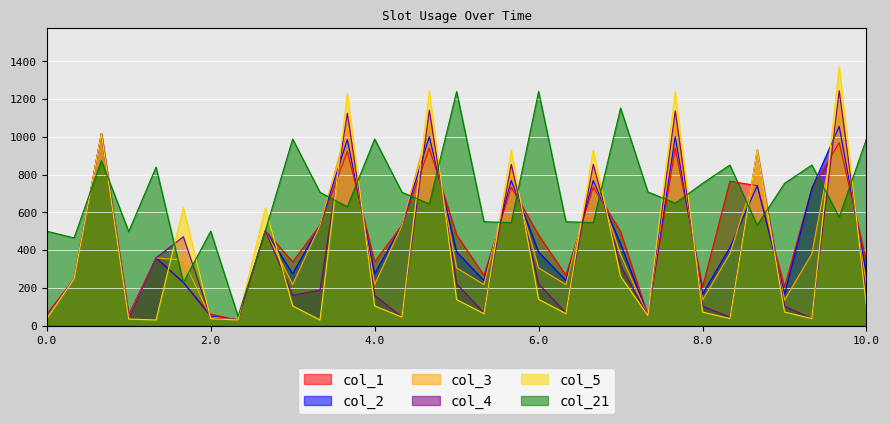

True or false: col_2 has more than 1 points higher than both neighbors.

True